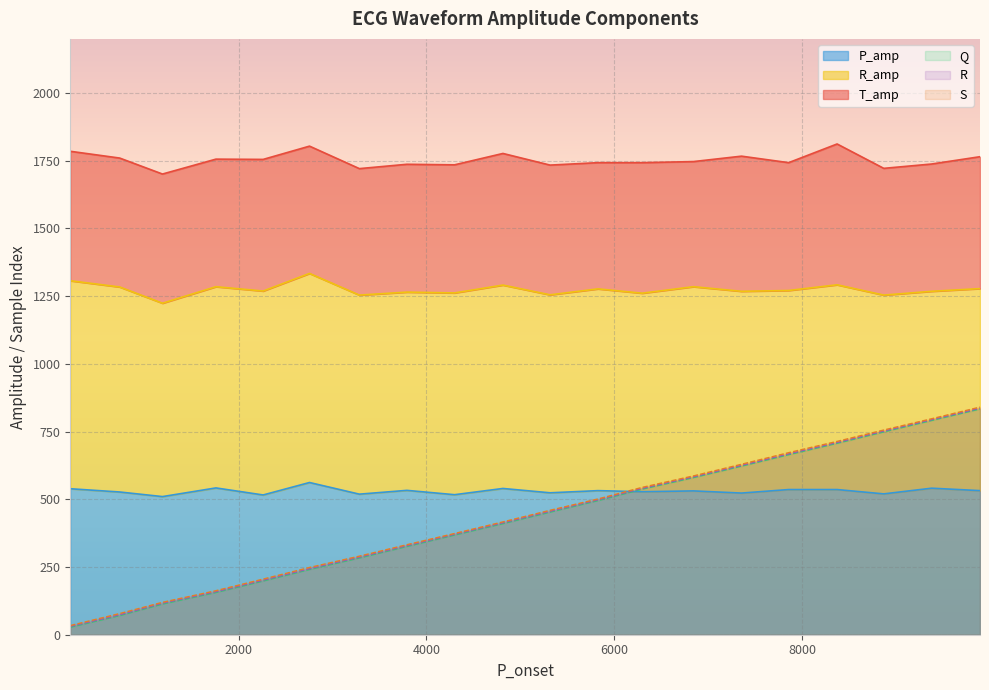

What is the highest value of the P_amp series?

562.0